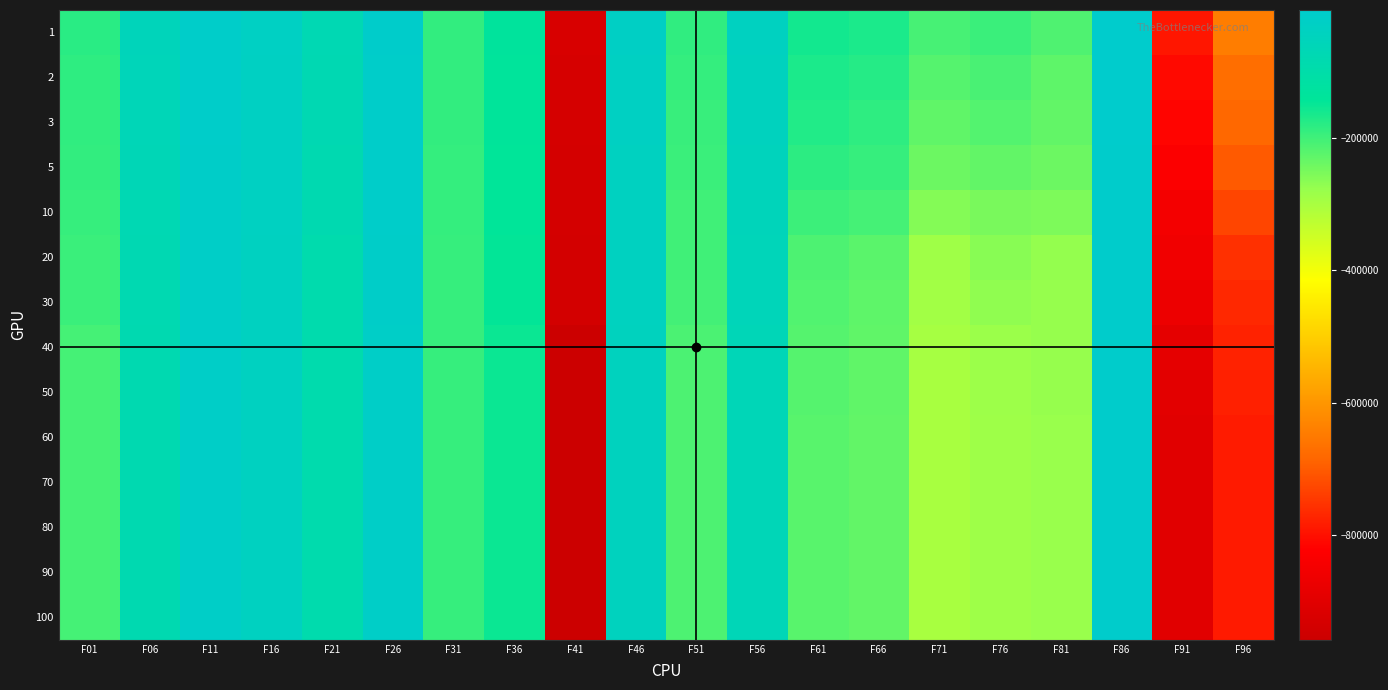

Reading left to right, list all the values displayed in this chart.

1: F01=-179761.0	F06=-54130.0	F11=-14448.3	F16=-29951.7	F21=-72787.1	F26=-12043.2	F31=-188298.0	F36=-134624.0	F41=-924367.0	F46=-28025.1	F51=-185614.0	F56=-39204.1	F61=-160760.0	F66=-166808.0	F71=-206955.0	F76=-195583.0	F81=-214818.0	F86=-6831.8	F91=-791668.0	F96=-646039.0
2: F01=-183986.0	F06=-58728.2	F11=-15616.9	F16=-31480.9	F21=-76133.0	F26=-13168.6	F31=-188728.0	F36=-137807.0	F41=-930428.0	F46=-31853.5	F51=-190537.0	F56=-42587.3	F61=-167764.0	F66=-177778.0	F71=-219896.0	F76=-208896.0	F81=-226410.0	F86=-7784.7	F91=-809775.0	F96=-671177.0
3: F01=-186356.0	F06=-61419.2	F11=-16120.8	F16=-32100.9	F21=-77366.3	F26=-13679.7	F31=-188911.0	F36=-139370.0	F41=-932828.0	F46=-33976.6	F51=-192890.0	F56=-44679.7	F61=-173885.0	F66=-183490.0	F71=-228192.0	F76=-218363.0	F81=-231521.0	F86=-8235.5	F91=-816069.0	F96=-681854.0
5: F01=-188906.0	F06=-65657.5	F11=-17236.0	F16=-33694.7	F21=-79699.9	F26=-14538.3	F31=-189052.0	F36=-141419.0	F41=-934667.0	F46=-37010.8	F51=-196074.0	F56=-48448.0	F61=-182208.0	F66=-192209.0	F71=-240280.0	F76=-229913.0	F81=-240593.0	F86=-8691.6	F91=-829097.0	F96=-700277.0
10: F01=-192146.0	F06=-71992.4	F11=-18108.4	F16=-35240.9	F21=-82493.8	F26=-15668.7	F31=-189079.0	F36=-143867.0	F41=-936080.0	F46=-39624.4	F51=-200503.0	F56=-53534.1	F61=-197370.0	F66=-205454.0	F71=-259850.0	F76=-250450.0	F81=-255404.0	F86=-9185.1	F91=-849191.0	F96=-728445.0
20: F01=-194752.0	F06=-76821.7	F11=-18916.9	F16=-38746.9	F21=-87748.8	F26=-16769.0	F31=-191712.0	F36=-145239.0	F41=-936340.0	F46=-40182.7	F51=-201932.0	F56=-56099.2	F61=-212435.0	F66=-223846.0	F71=-287584.0	F76=-264127.0	F81=-274742.0	F86=-9275.8	F91=-858250.0	F96=-756953.0
30: F01=-195136.0	F06=-78275.8	F11=-19320.1	F16=-38847.9	F21=-88012.0	F26=-17263.1	F31=-191712.0	F36=-145695.0	F41=-936589.0	F46=-40508.5	F51=-203828.0	F56=-58745.6	F61=-215239.0	F66=-226489.0	F71=-292985.0	F76=-271284.0	F81=-276837.0	F86=-9348.4	F91=-868841.0	F96=-767218.0
40: F01=-204767.0	F06=-82395.7	F11=-20483.8	F16=-39357.1	F21=-90085.4	F26=-18075.2	F31=-191712.0	F36=-153156.0	F41=-957801.0	F46=-43647.7	F51=-210690.0	F56=-61078.3	F61=-219099.0	F66=-229333.0	F71=-297973.0	F76=-282220.0	F81=-277872.0	F86=-9840.0	F91=-889046.0	F96=-775136.0
50: F01=-204849.0	F06=-82446.0	F11=-20525.8	F16=-39357.1	F21=-90212.1	F26=-18106.2	F31=-191712.0	F36=-153221.0	F41=-957992.0	F46=-43647.7	F51=-211496.0	F56=-61942.8	F61=-219971.0	F66=-229820.0	F71=-299011.0	F76=-285026.0	F81=-278149.0	F86=-9847.0	F91=-896784.0	F96=-779618.0
60: F01=-204849.0	F06=-82501.1	F11=-20581.0	F16=-39357.1	F21=-90284.0	F26=-18106.2	F31=-191712.0	F36=-153221.0	F41=-958550.0	F46=-43647.7	F51=-211571.0	F56=-62615.3	F61=-220689.0	F66=-230192.0	F71=-299458.0	F76=-286018.0	F81=-278650.0	F86=-9870.8	F91=-900216.0	F96=-784298.0
70: F01=-204849.0	F06=-82501.1	F11=-20581.0	F16=-39357.1	F21=-90284.0	F26=-18106.2	F31=-191712.0	F36=-153221.0	F41=-958550.0	F46=-43647.7	F51=-211571.0	F56=-62808.3	F61=-220738.0	F66=-230192.0	F71=-299458.0	F76=-286119.0	F81=-278757.0	F86=-9874.1	F91=-900348.0	F96=-786025.0
80: F01=-204849.0	F06=-82501.1	F11=-20581.0	F16=-39357.1	F21=-90284.0	F26=-18106.2	F31=-191712.0	F36=-153221.0	F41=-958550.0	F46=-43647.7	F51=-211571.0	F56=-62819.5	F61=-220738.0	F66=-230192.0	F71=-299458.0	F76=-286119.0	F81=-278808.0	F86=-9874.1	F91=-900348.0	F96=-786025.0
90: F01=-204849.0	F06=-82501.1	F11=-20581.0	F16=-39357.1	F21=-90284.0	F26=-18106.2	F31=-191712.0	F36=-153221.0	F41=-958550.0	F46=-43647.7	F51=-211571.0	F56=-62819.5	F61=-220738.0	F66=-230193.0	F71=-299458.0	F76=-286119.0	F81=-278808.0	F86=-9874.1	F91=-900348.0	F96=-786025.0
100: F01=-204849.0	F06=-82501.1	F11=-20581.0	F16=-39357.1	F21=-90284.0	F26=-18112.2	F31=-191712.0	F36=-153221.0	F41=-958550.0	F46=-43647.7	F51=-211571.0	F56=-62819.5	F61=-220738.0	F66=-230193.0	F71=-299458.0	F76=-286119.0	F81=-278808.0	F86=-9874.1	F91=-900348.0	F96=-786025.0